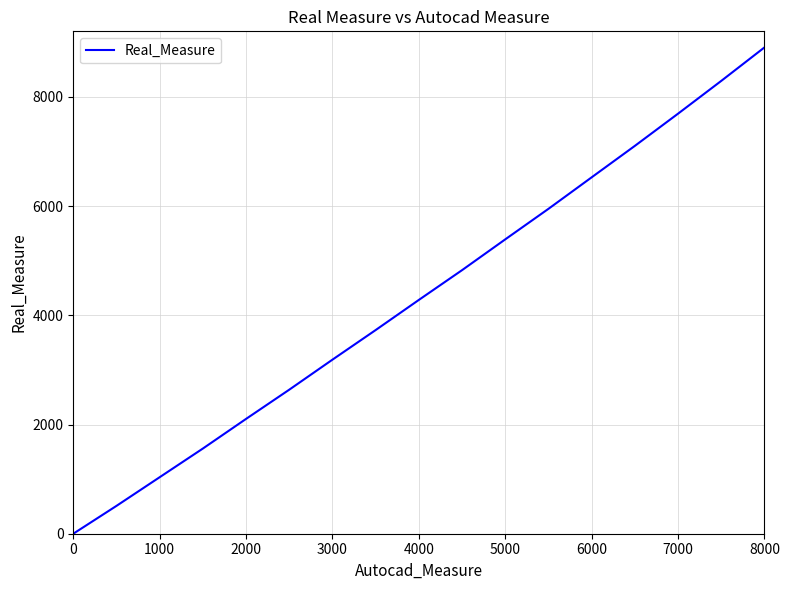

How many categories are shown in the chart?

17